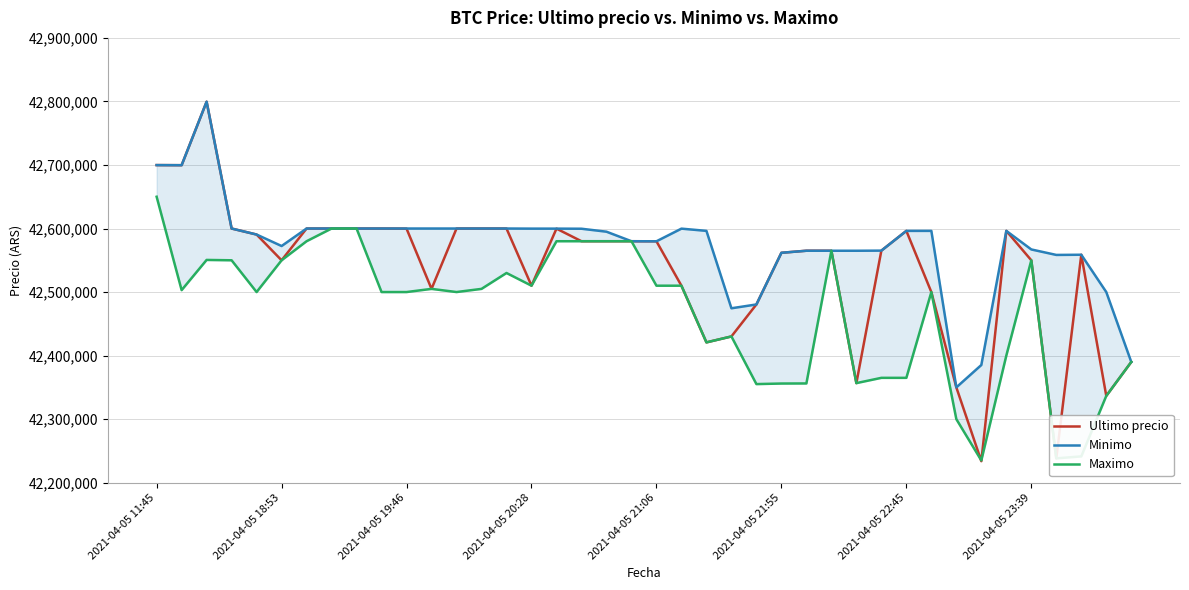

What position from the left is 31?

32